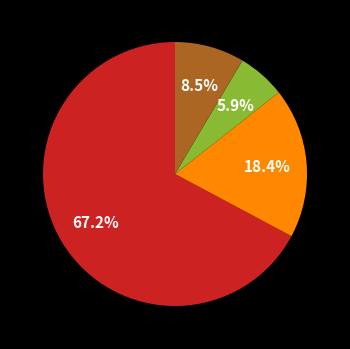

Is there any slice that represents more than half of the pie?

Yes